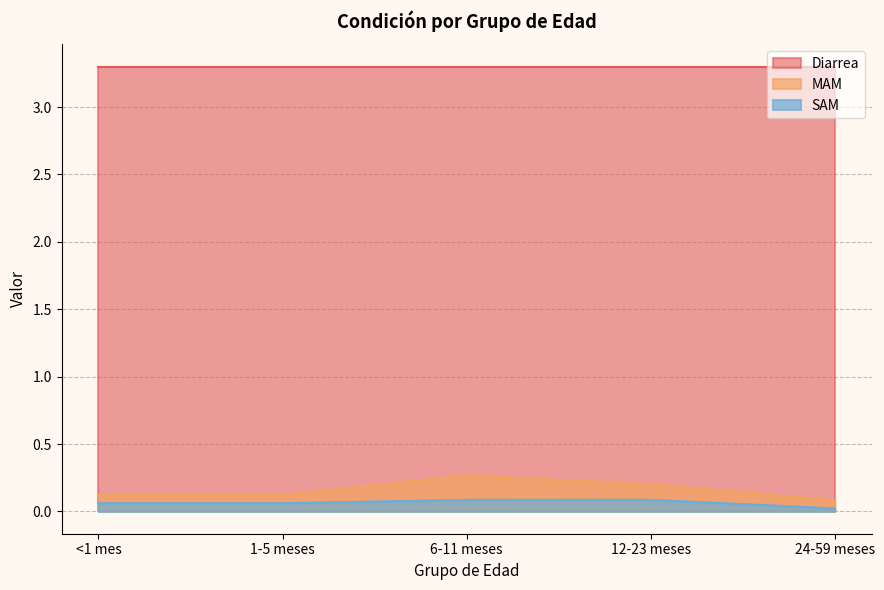

Which series changed the most between 1-5 meses and 6-11 meses?

MAM